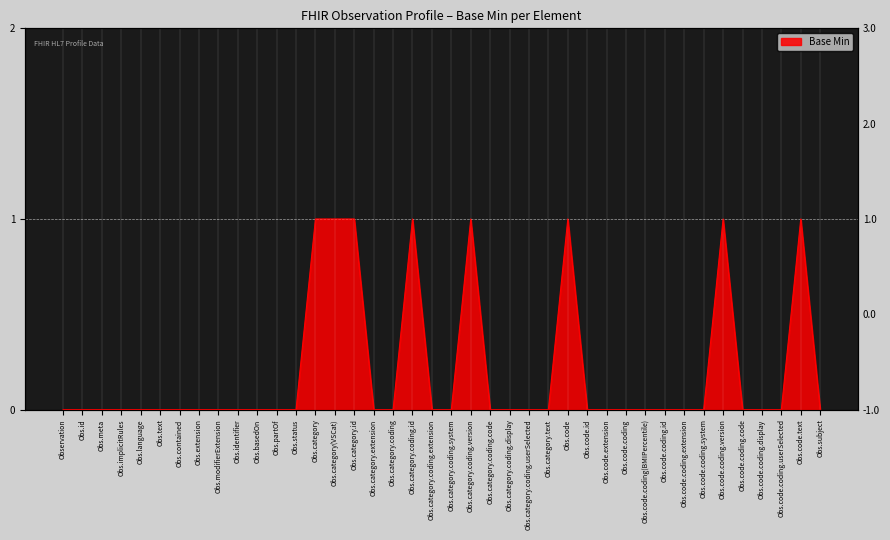

Is it true that the value at Obs.code.coding.id is 0?

True